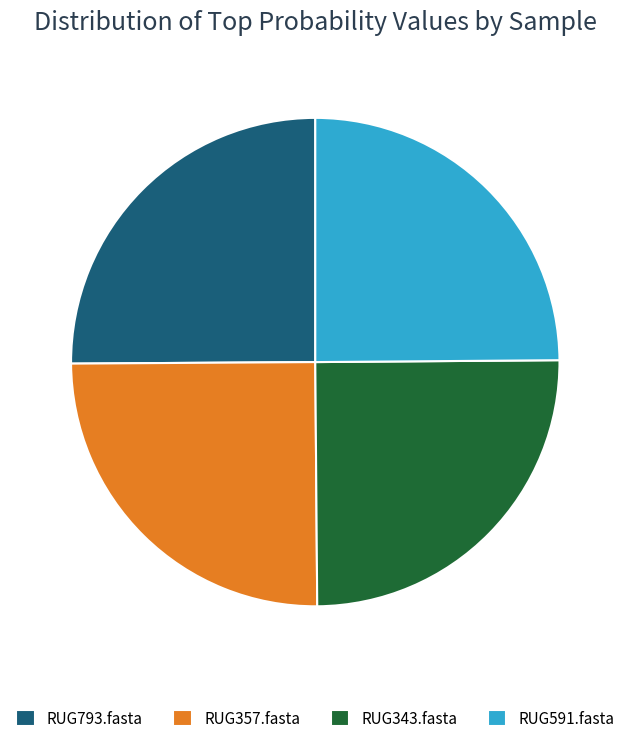

What is the ratio of the value at RUG591.fasta to the value at RUG793.fasta?

1.0